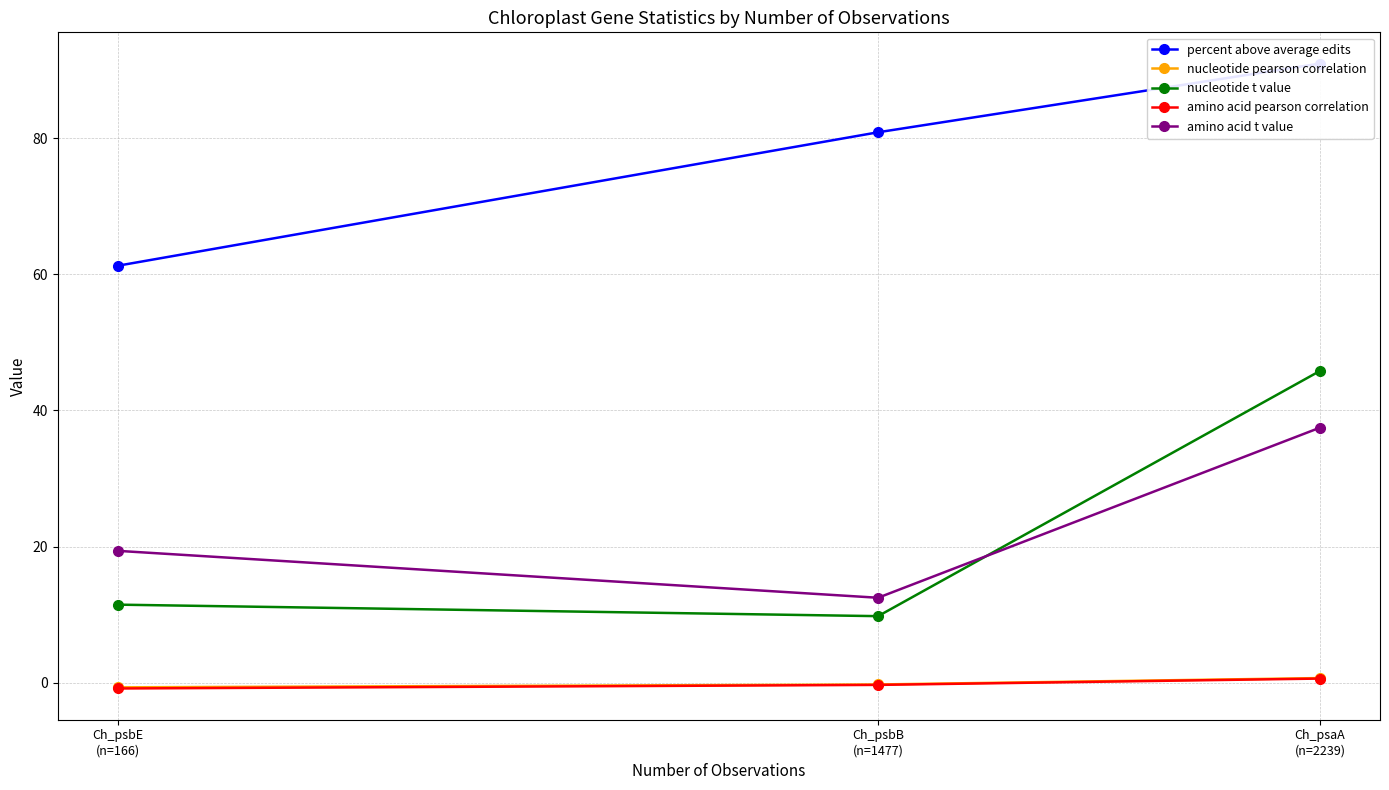

What is the value of the nucleotide t value point at the 1st from the left?

11.5